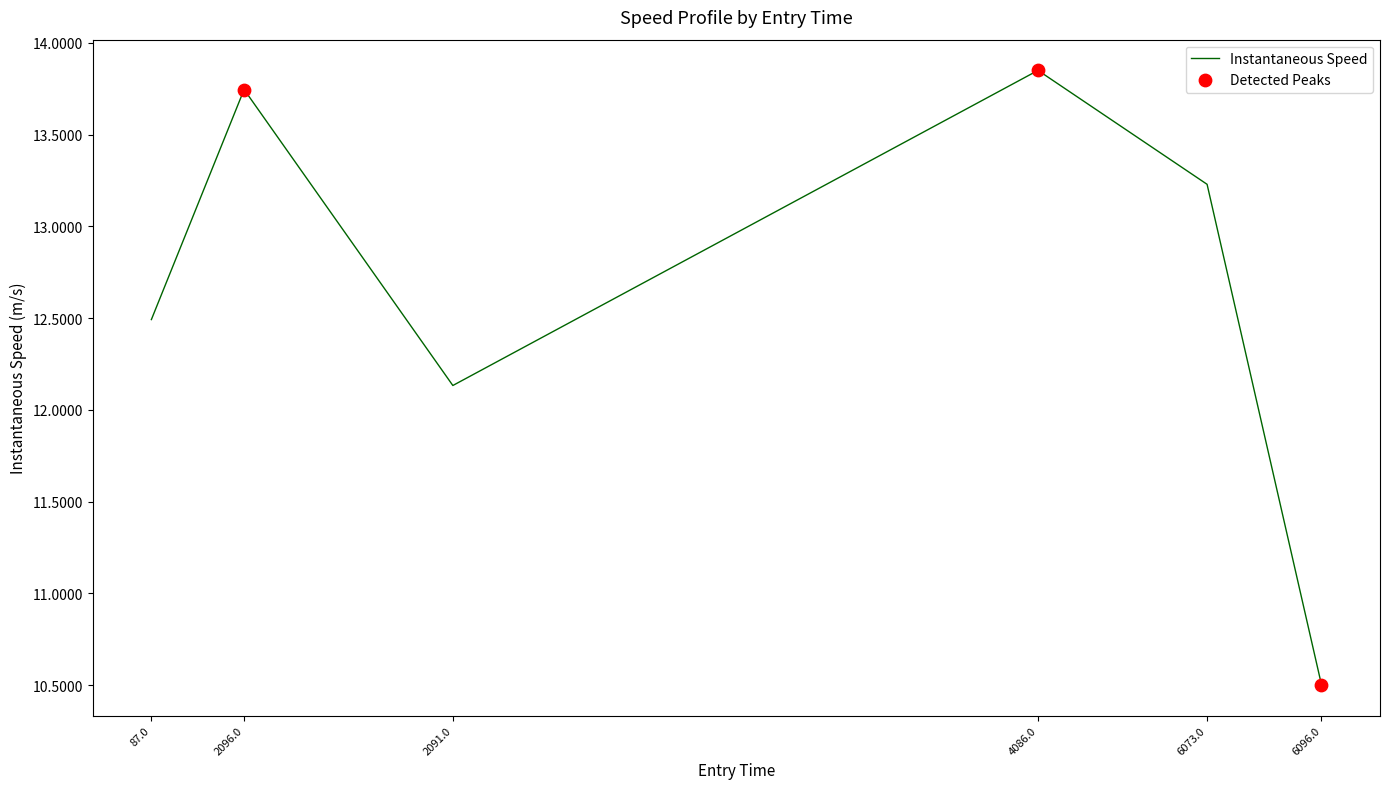

Approximately how many times larger is the value at 87.0 compared to 6073.0?

0.9